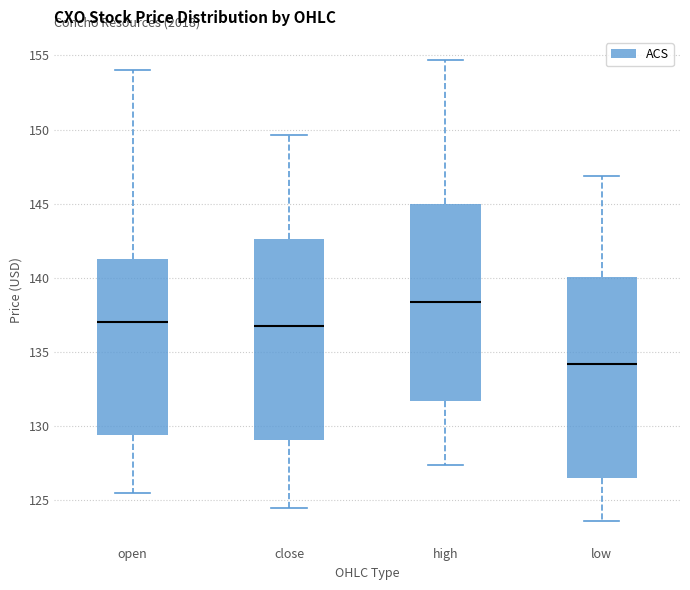

Reading left to right, read every box against the y-axis: the position of its median line, the range the box covers, and the ends of its whiskers. The values are not printed on the chart, so give them approximately, as read against the axis.

open: median 137.0, box 129.5 to 141.5, whiskers 125.5 to 154.0
close: median 137.0, box 129.0 to 142.5, whiskers 124.5 to 149.5
high: median 138.5, box 131.5 to 145.0, whiskers 127.5 to 154.5
low: median 134.0, box 126.5 to 140.0, whiskers 123.5 to 147.0